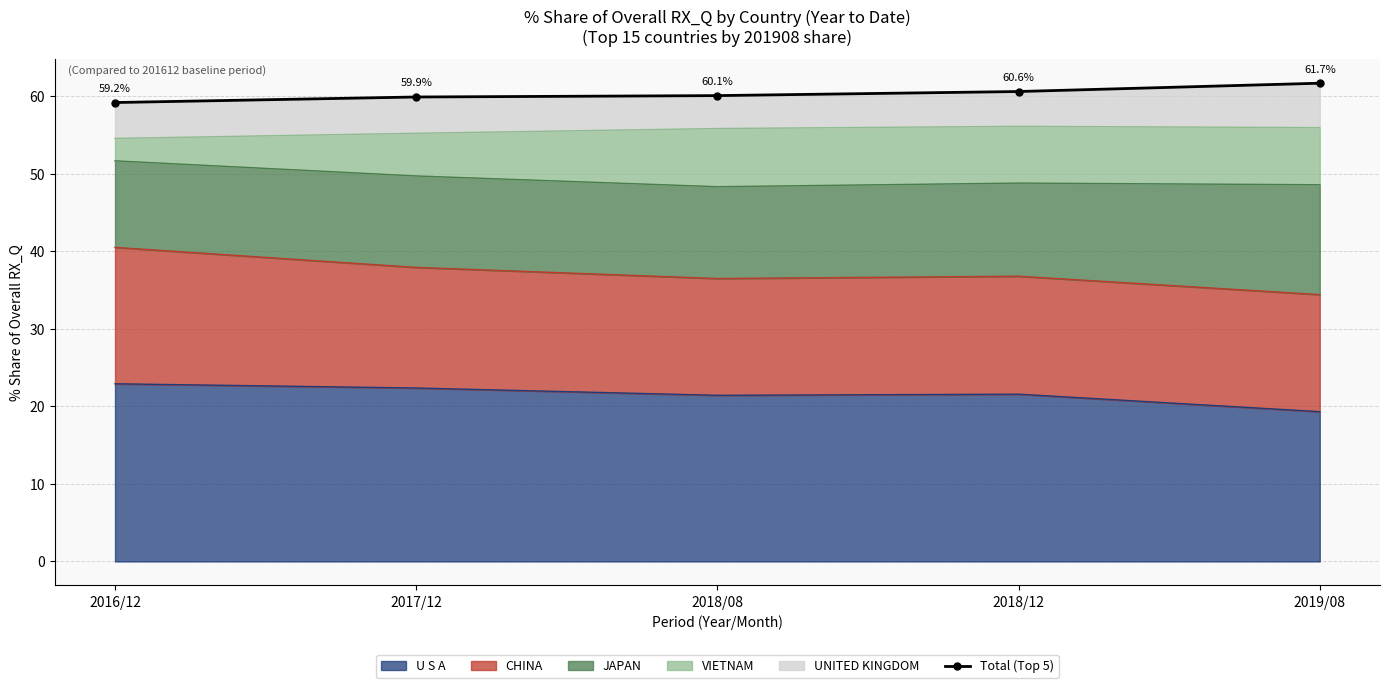

What is the label of the 4th point from the right?

2017/12